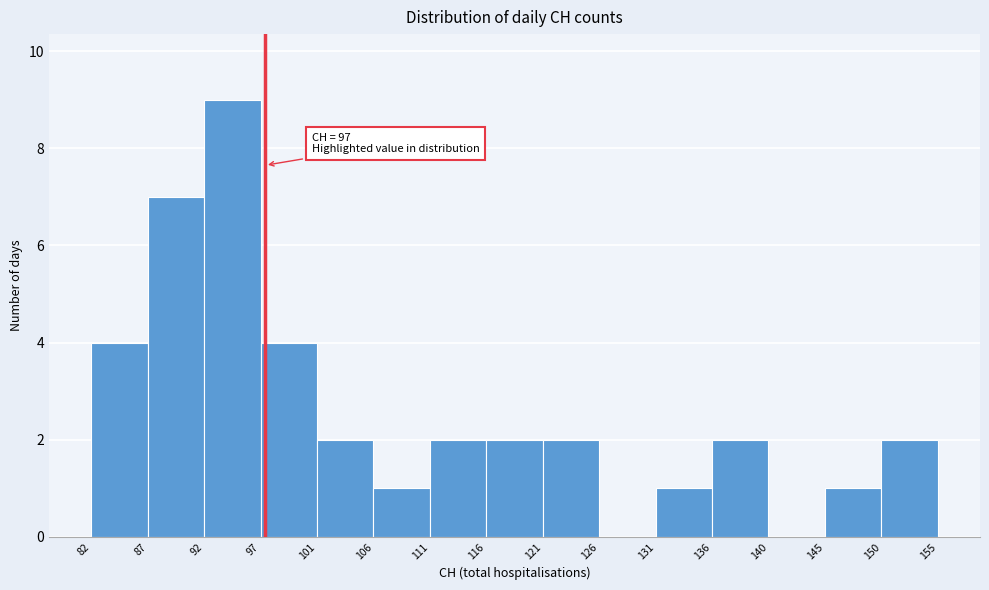

Which range on the x-axis has the tallest bar?

92 to 97